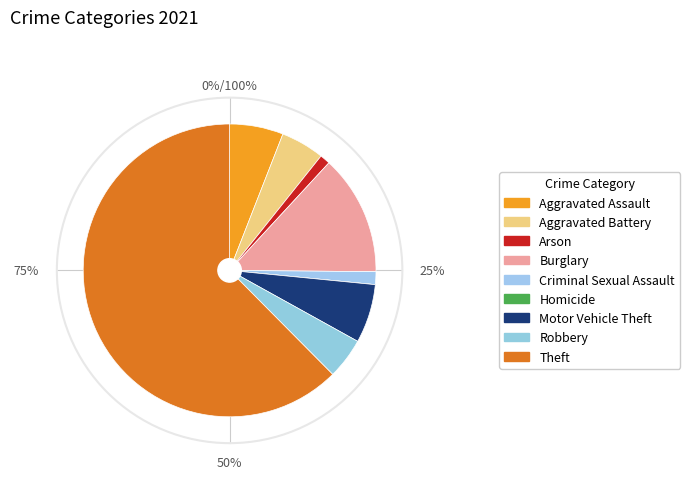

Between Aggravated Battery and Arson, which is larger?

Aggravated Battery